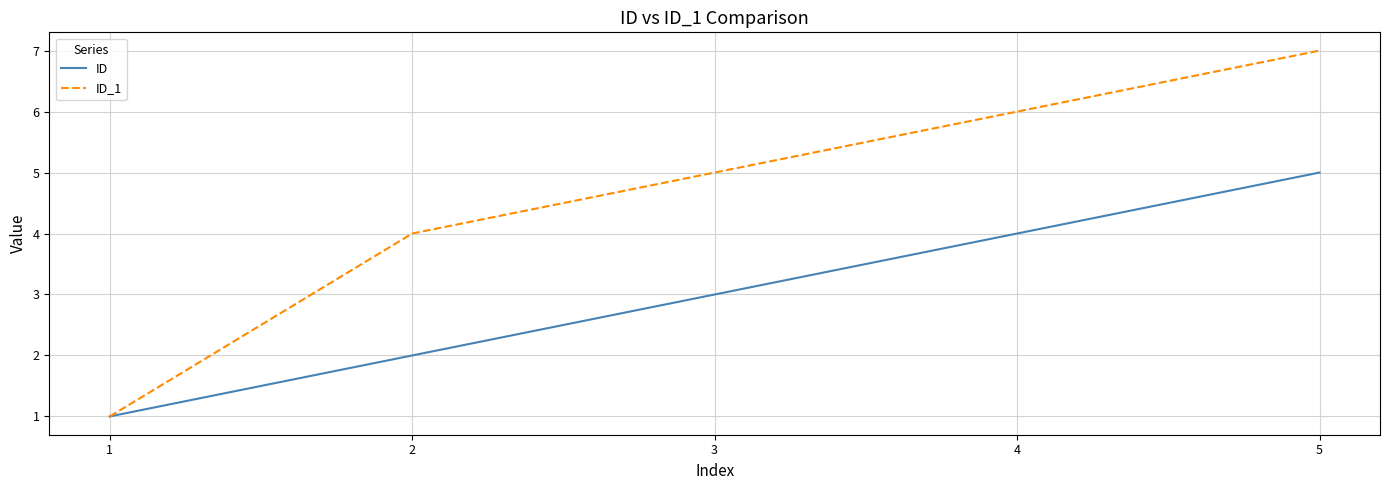

The value of ID_1 at 4 is 6. True or false?

True